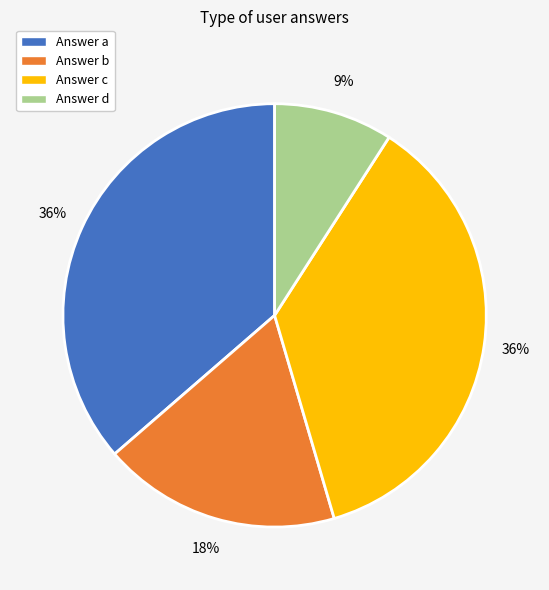

The Answer a slice represents 45% of the pie. True or false?

False